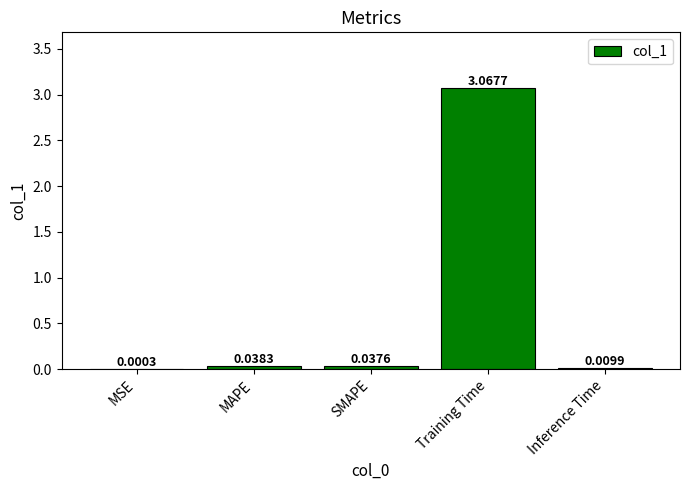

Between MAPE and Training Time, which is larger?

Training Time